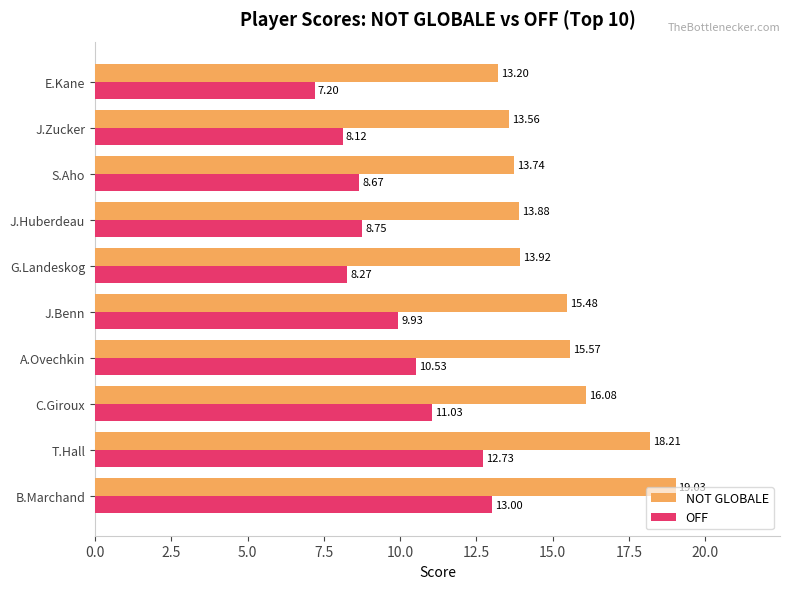

Which category has the highest value in the NOT GLOBALE series?

B.Marchand